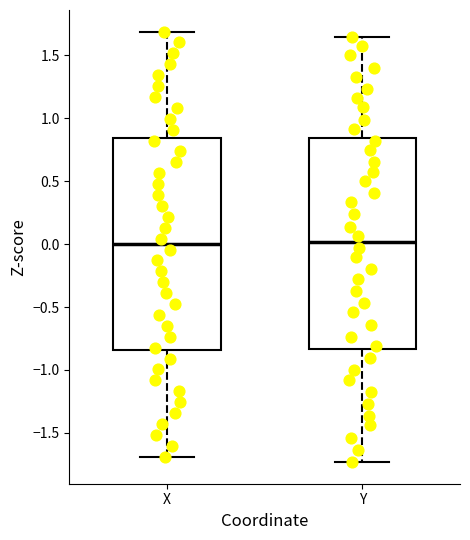

Reading left to right, read every box against the y-axis: the position of its median line, the range the box covers, and the ends of its whiskers. The values are not printed on the chart, so give them approximately, as read against the axis.

X: median 0.00, box -0.85 to 0.85, whiskers -1.70 to 1.70
Y: median 0.00, box -0.85 to 0.85, whiskers -1.75 to 1.65